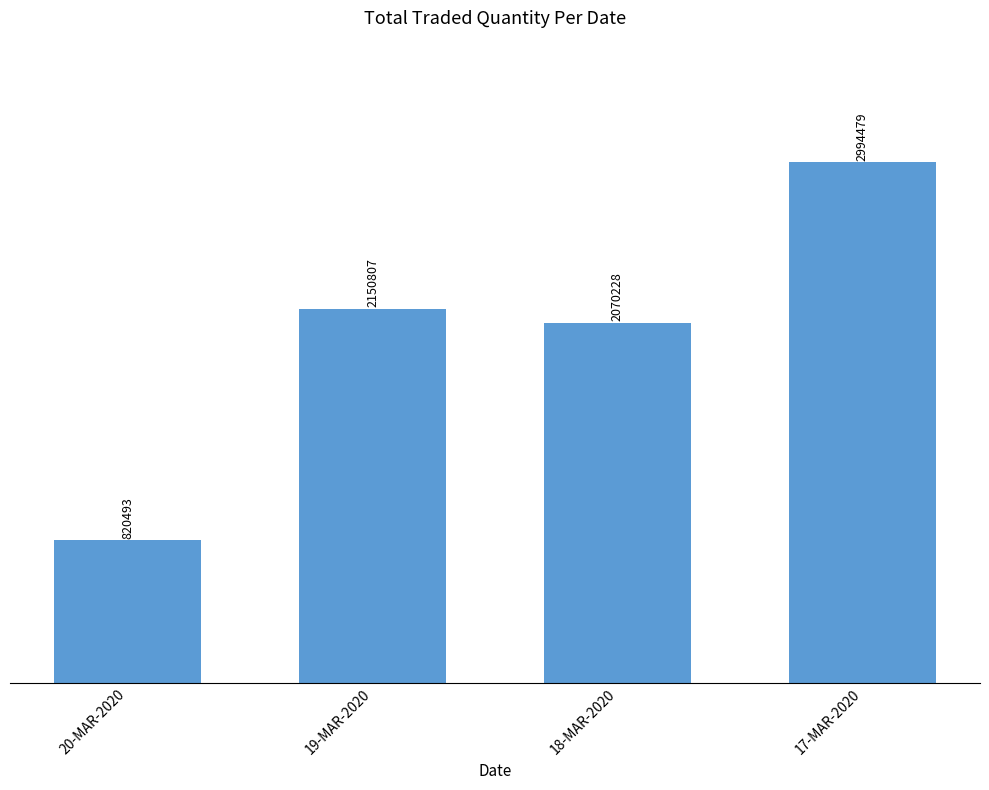

Rank the categories by value from lowest to highest.

20-MAR-2020, 18-MAR-2020, 19-MAR-2020, 17-MAR-2020